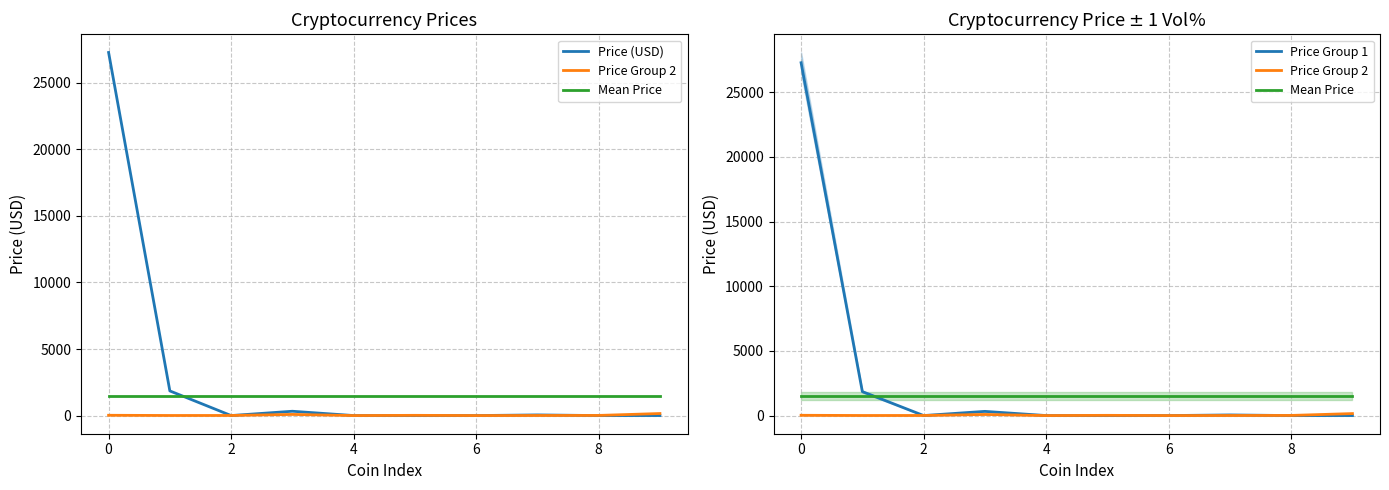

What is the difference between the Price Group 1 values at 6 and 8?

0.3